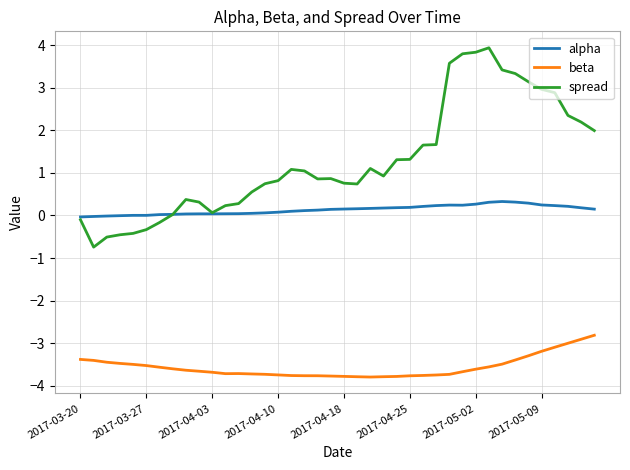

Which series has the widest spread of values?

spread